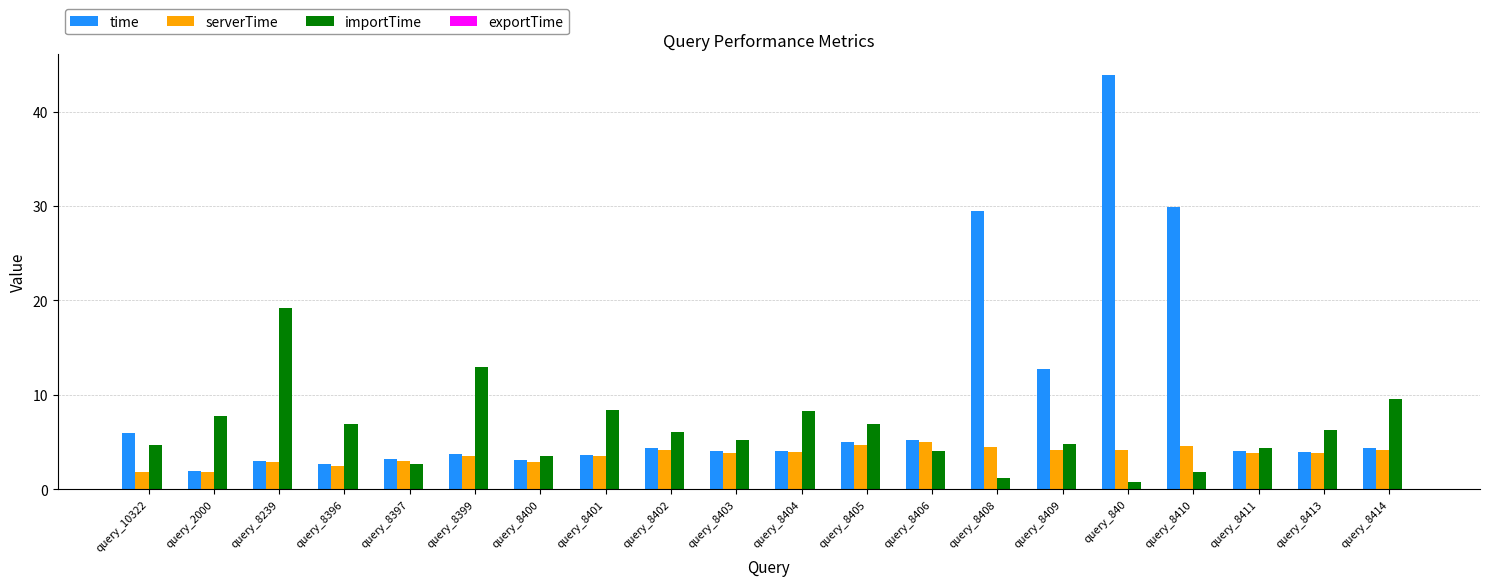

What is the spread (max minus min) of values at query_8403?

5.2